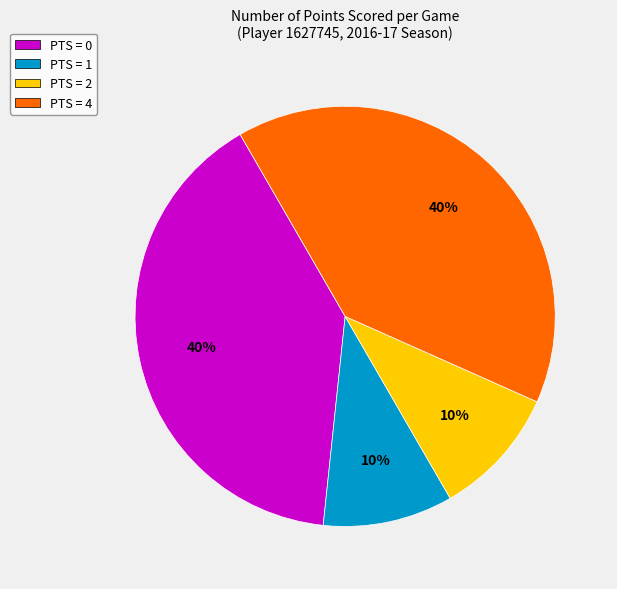

Does PTS = 1 represent more than half of the total?

No